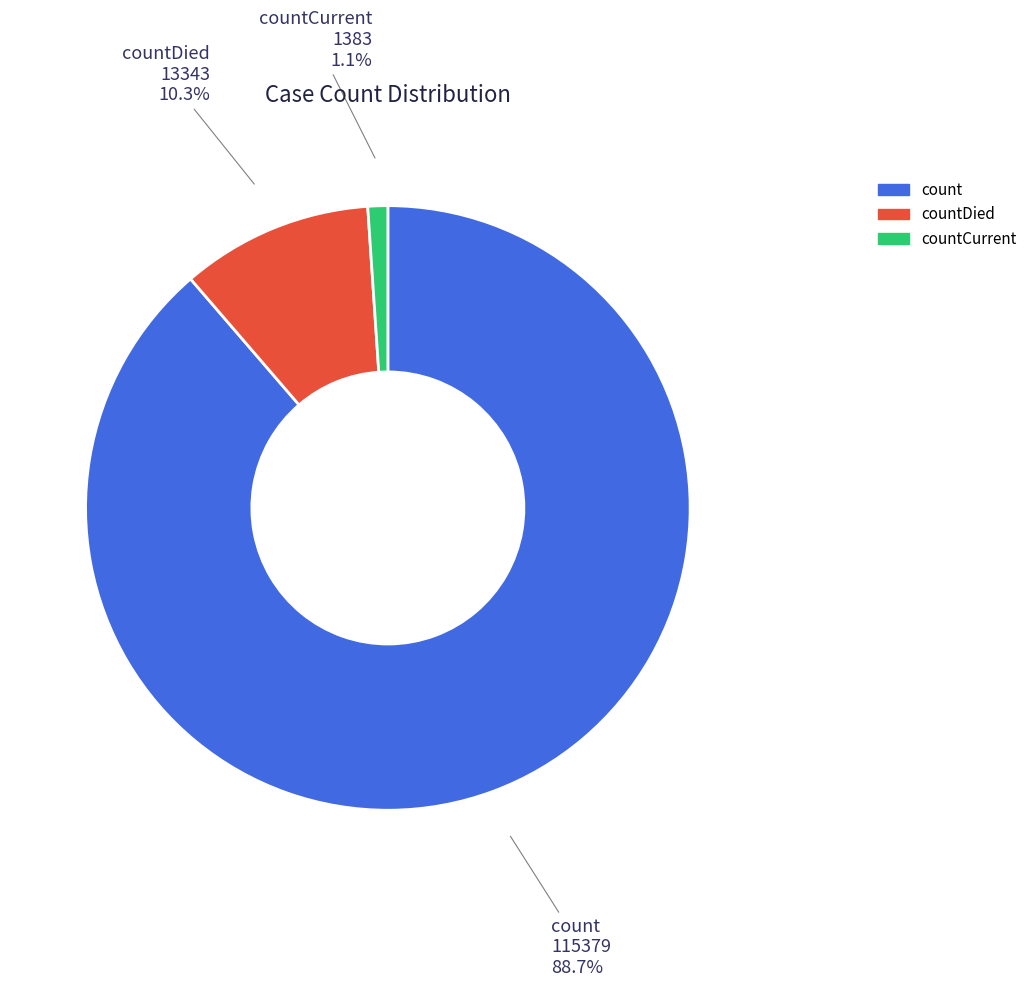

To the nearest percent, what percentage of the pie is count?

89%